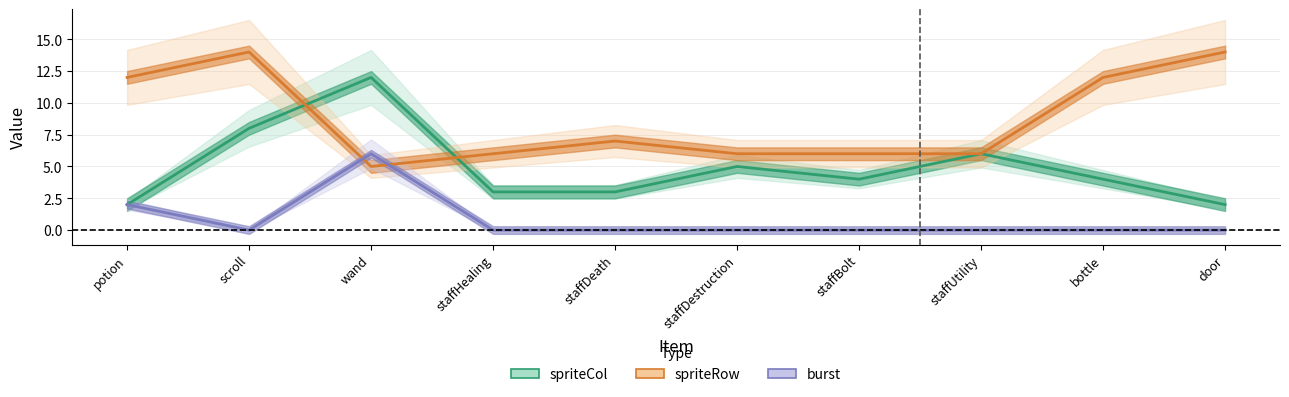

How many times do spriteRow and spriteCol cross each other?

2